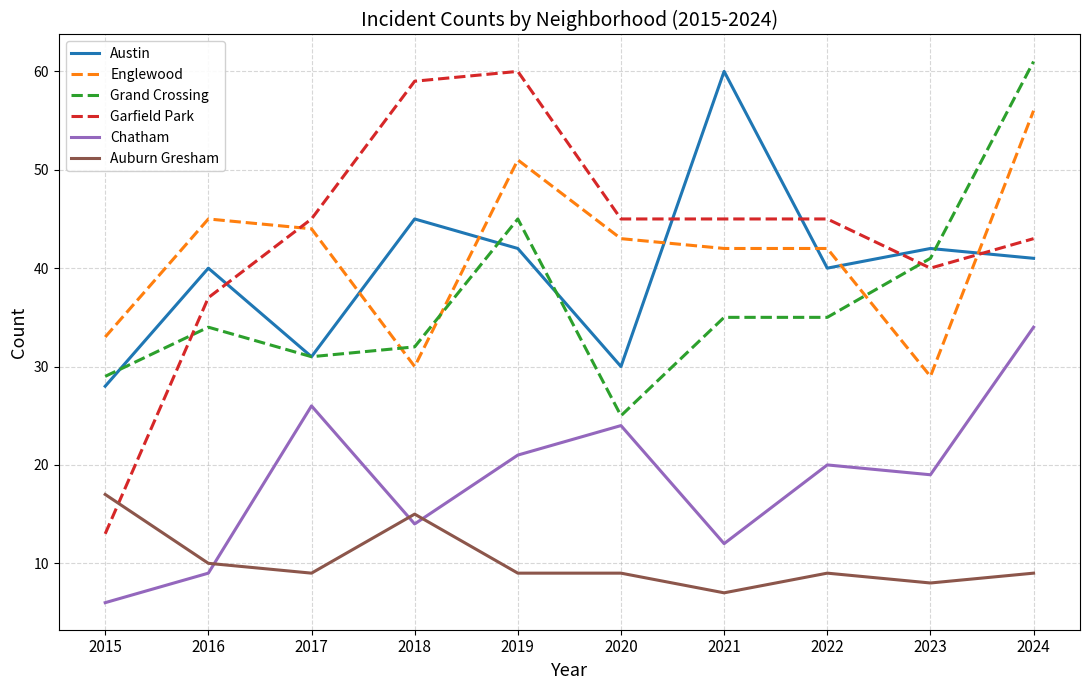

What is the difference between the Garfield Park values at 2023 and 2021?

5